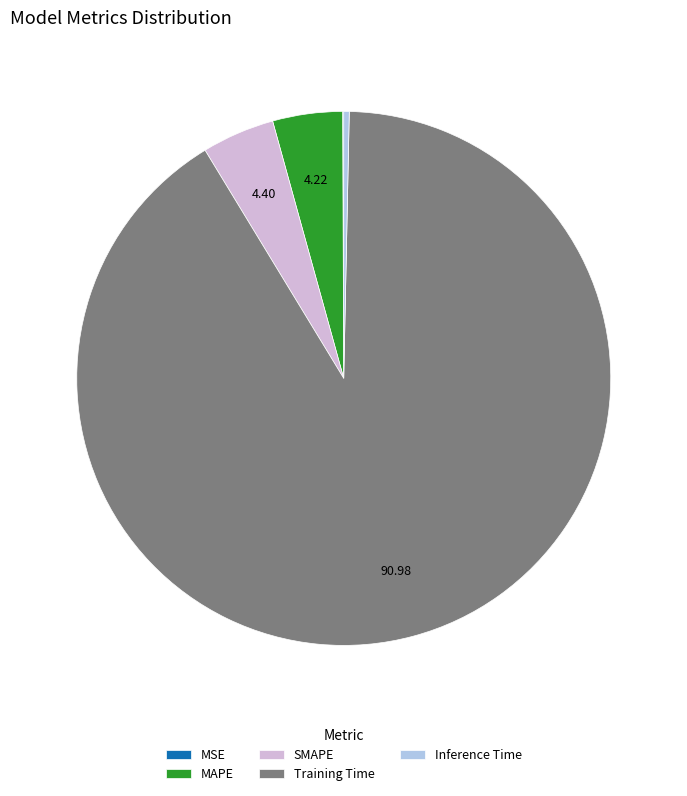

The Training Time slice represents 97% of the pie. True or false?

False